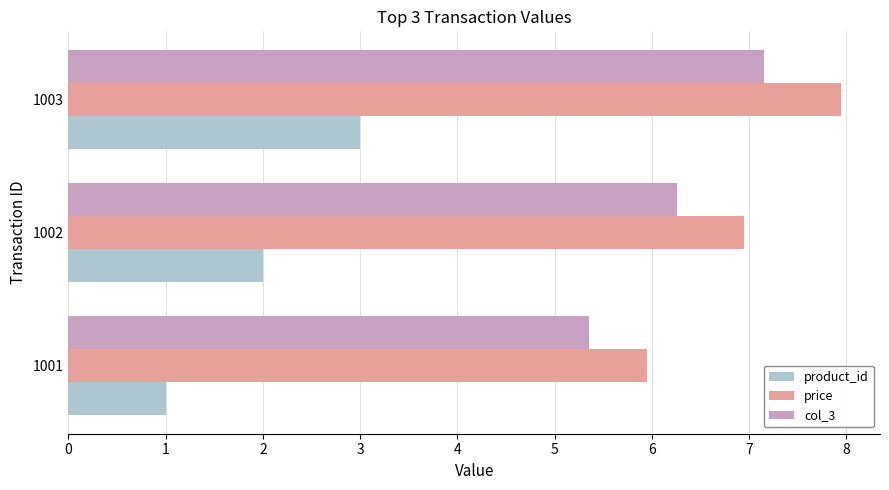

The value of product_id at 1003 is 1.7. True or false?

False